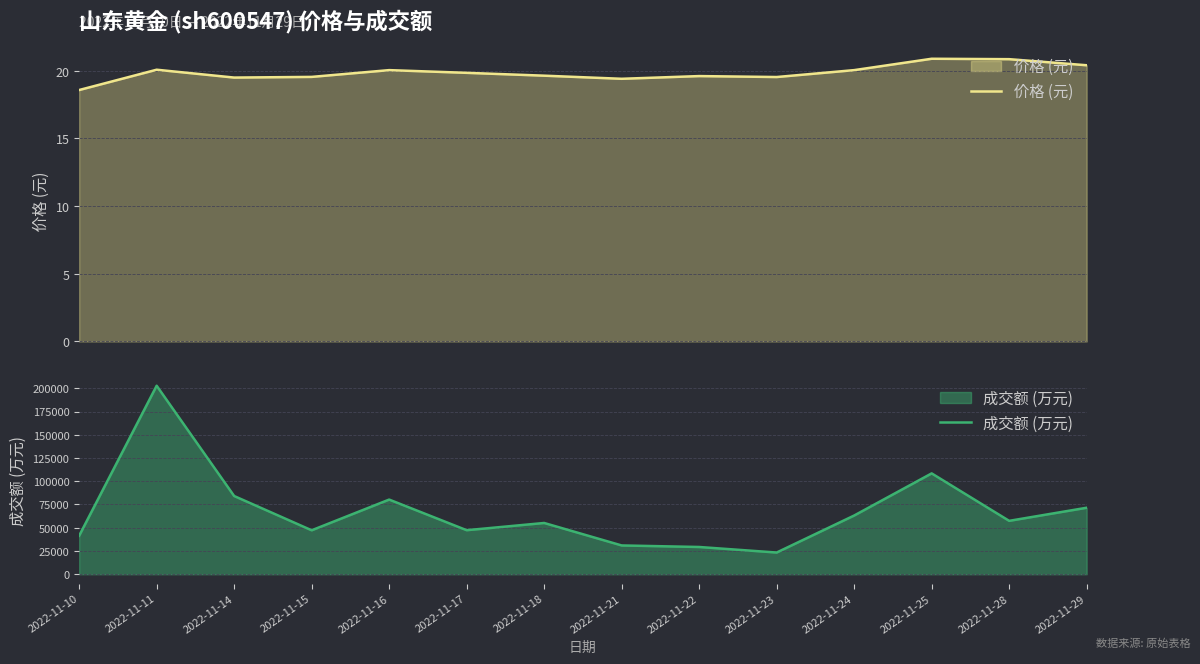

What is the approximate value of 成交额 (万元) at 2022-11-10?

41389